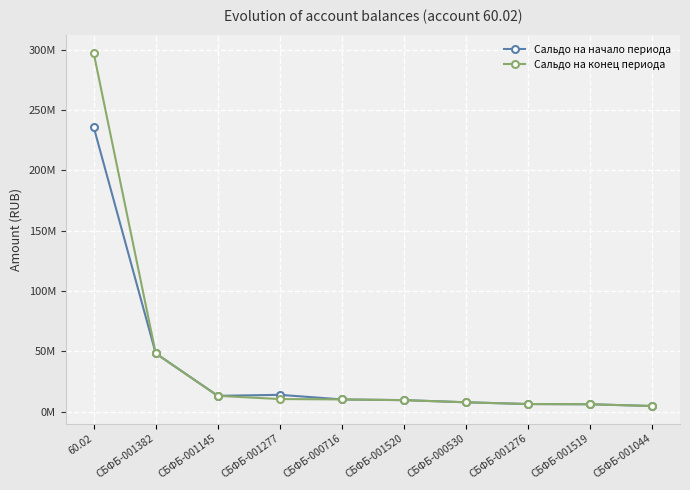

Which series has the largest total across all categories?

Сальдо на конец периода